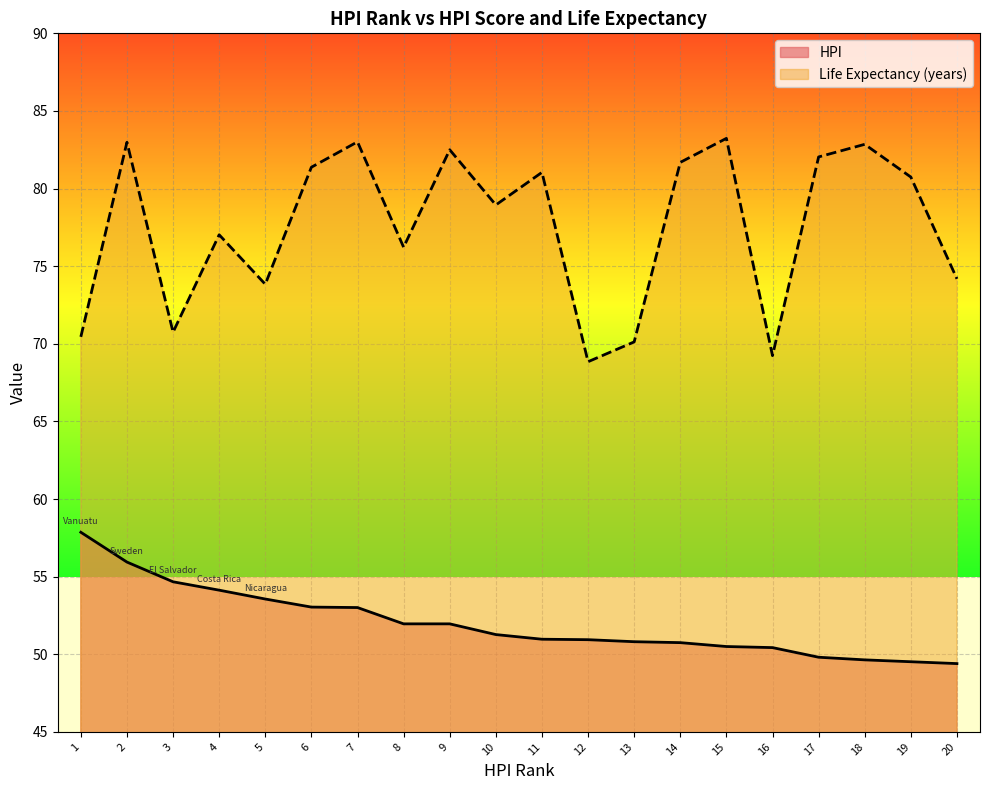

Where is the first local maximum for Life Expectancy (years)?

2